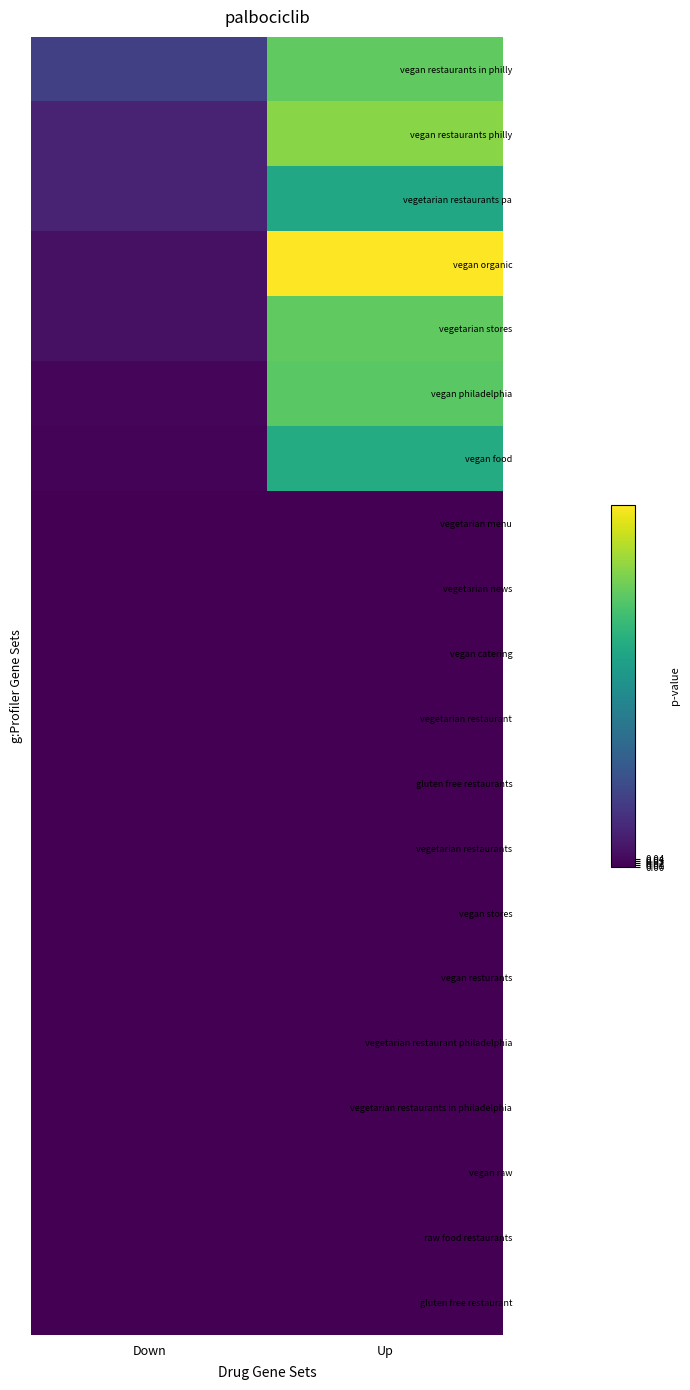

Reading left to right, what are all the values shown in this chart?

vegan restaurants in philly: Down=0.3	Up=1.3
vegan restaurants philly: Down=0.2	Up=1.4
vegetarian restaurants pa: Down=0.2	Up=1.1
vegan organic: Down=0.1	Up=1.8
vegetarian stores: Down=0.1	Up=1.3
vegan philadelphia: Down=0.0	Up=1.3
vegan food: Down=0.0	Up=1.1
vegetarian menu: Down=0.0	Up=0.0
vegetarian news: Down=0.0	Up=0.0
vegan catering: Down=0.0	Up=0.0
vegetarian restaurant: Down=0.0	Up=0.0
gluten free restaurants: Down=0.0	Up=0.0
vegetarian restaurants: Down=0.0	Up=0.0
vegan stores: Down=0.0	Up=0.0
vegan resturants: Down=0.0	Up=0.0
vegetarian restaurant philadelphia: Down=0.0	Up=0.0
vegetarian restaurants in philadelphia: Down=0.0	Up=0.0
vegan raw: Down=0.0	Up=0.0
raw food restaurants: Down=0.0	Up=0.0
gluten free restaurant: Down=0.0	Up=0.0